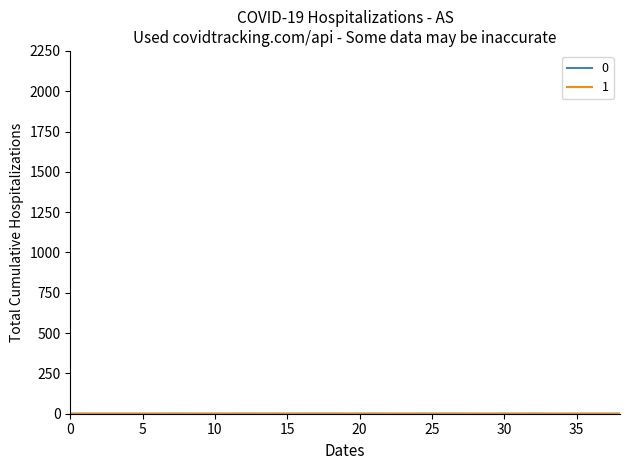

How many distinct data groups are displayed?

2